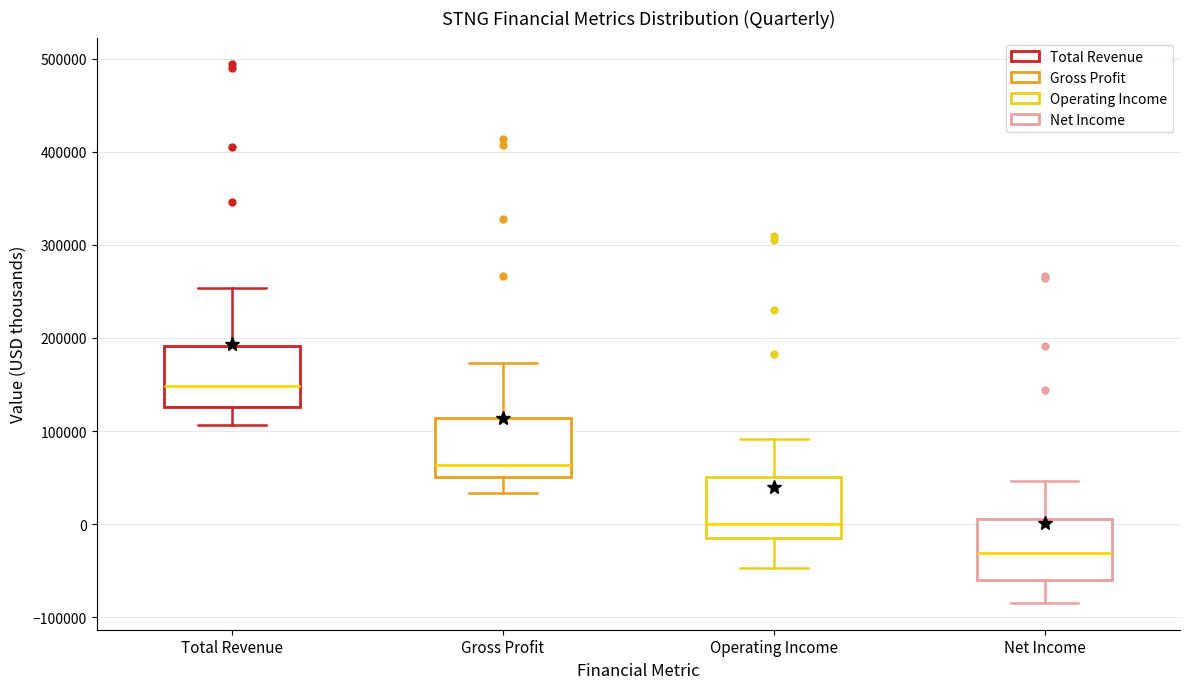

Reading left to right, transcribe this box plot: for each box, give where its median line is, the range the box spans, and where its two whiskers end, as read against the y-axis. The values are not printed on the chart, so give them approximately, as read against the axis.

Total Revenue: median 150000, box 130000 to 190000, whiskers 110000 to 250000
Gross Profit: median 60000, box 50000 to 110000, whiskers 30000 to 170000
Operating Income: median 0, box -20000 to 50000, whiskers -50000 to 90000
Net Income: median -30000, box -60000 to 10000, whiskers -80000 to 50000